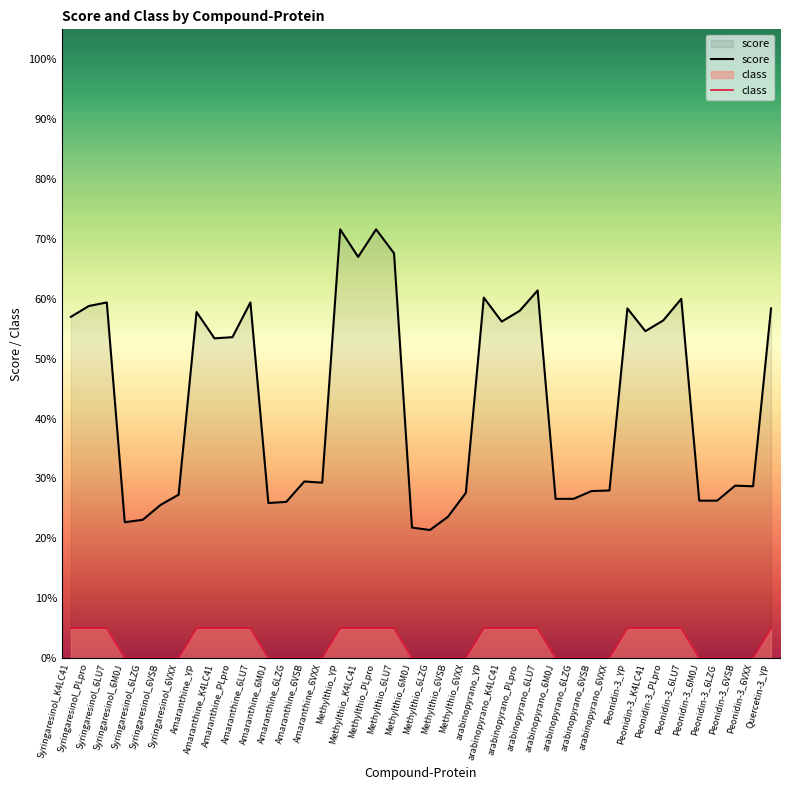

What is the value of the score point at the 14th from the left?

0.3